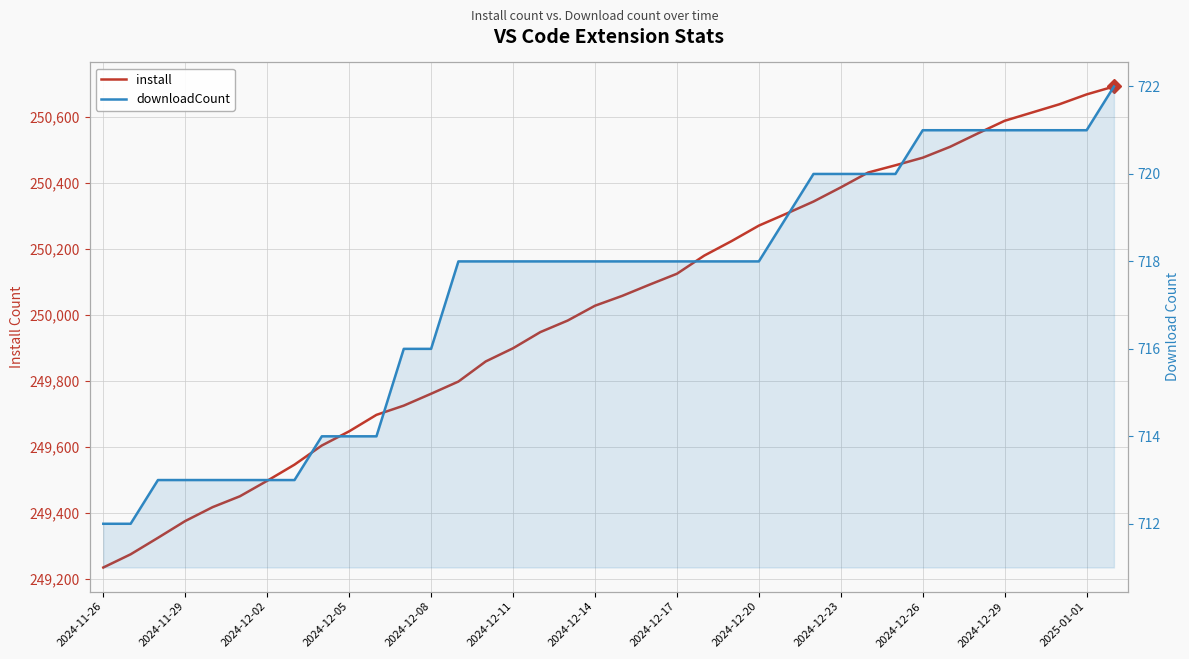

Is it true that downloadCount equals 372 at 17?

False